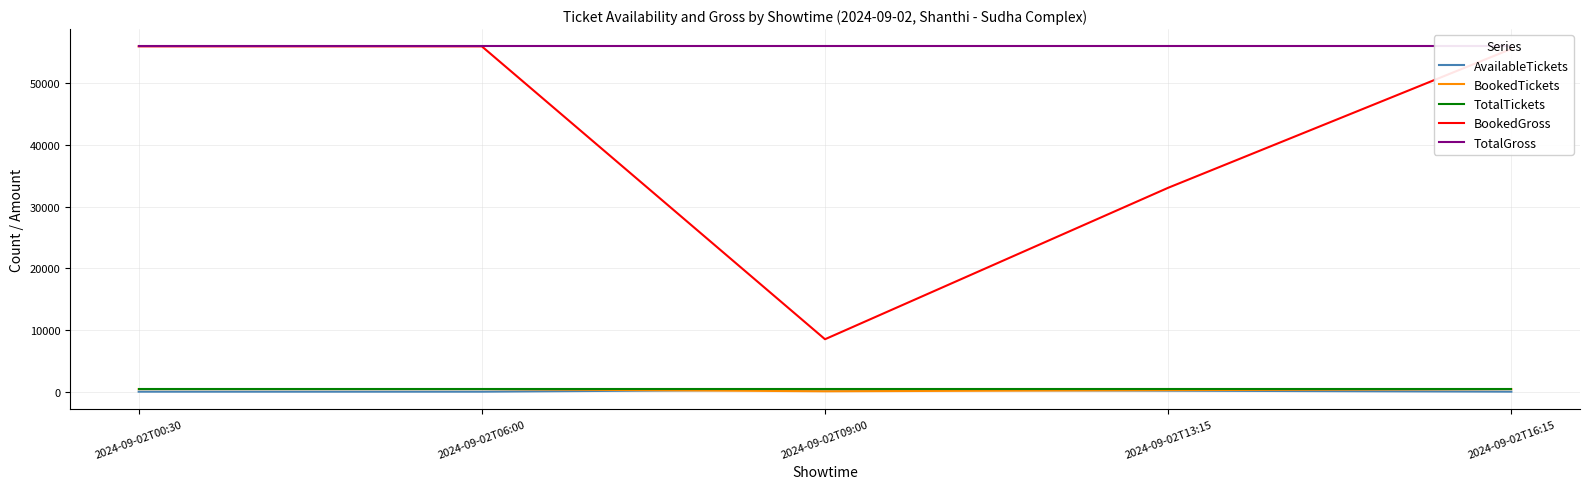

Which has a higher value, 2024-09-02T16:15 or 2024-09-02T06:00?

2024-09-02T16:15